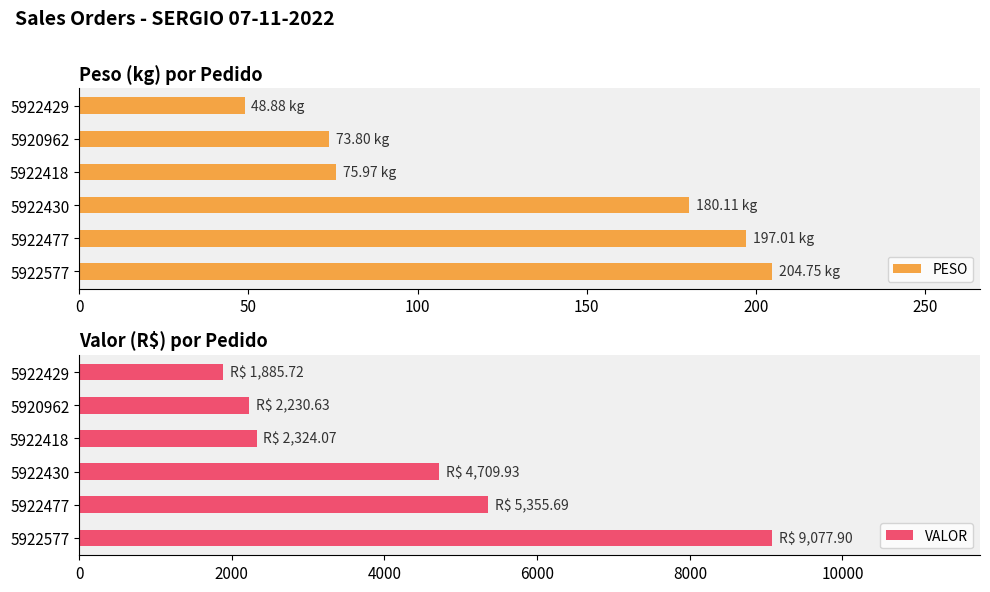

What is the difference between the PESO values at 5922430 and 5920962?

106.3